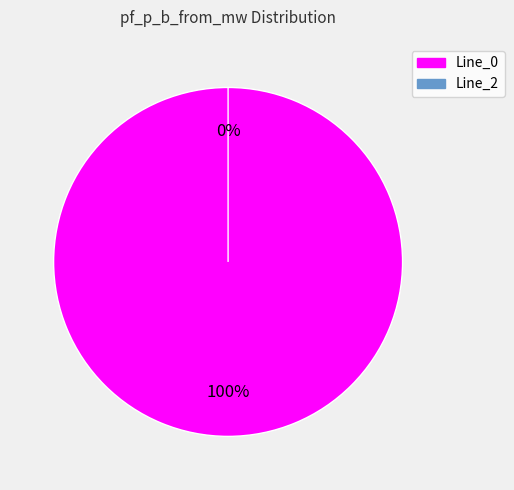

To the nearest percent, what is the combined percentage of Line_0 and Line_2?

100%